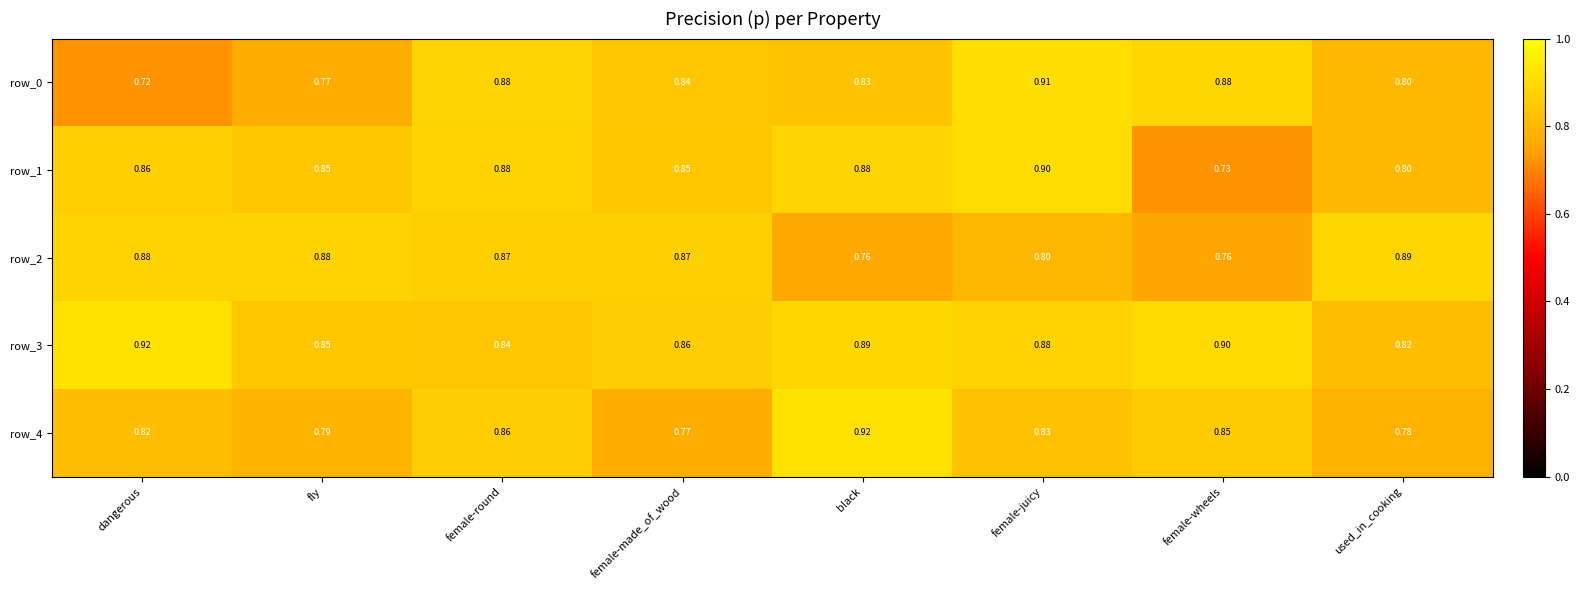

Rank the series at female-wheels from lowest to highest value.

row_1, row_2, row_4, row_0, row_3